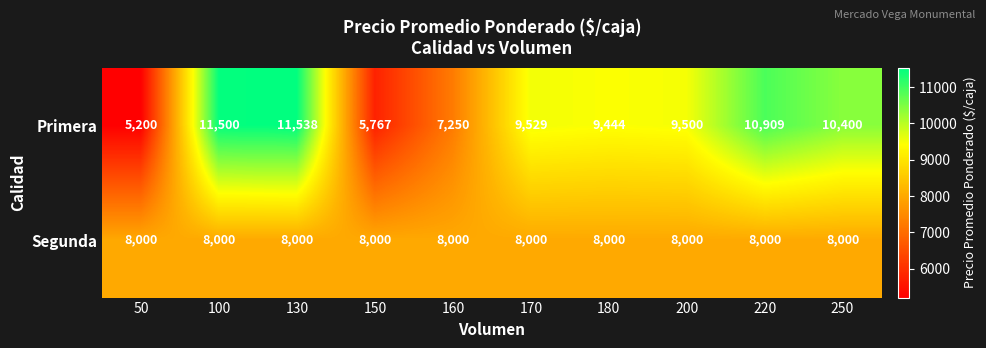

What is the minimum value shown in the chart?

5200